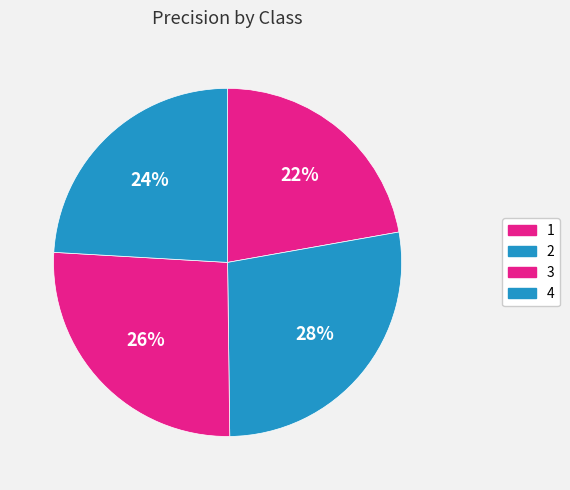

How many slices are in this pie chart?

4